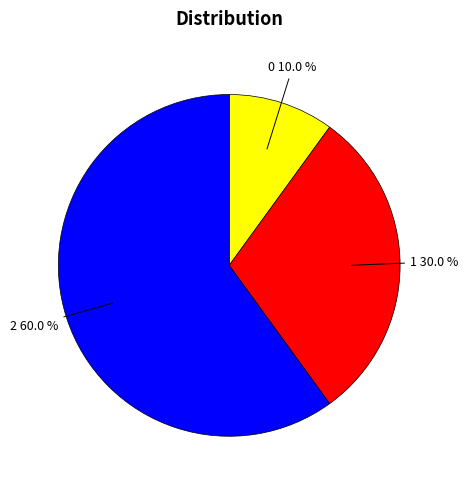

Does any single category account for the majority?

Yes